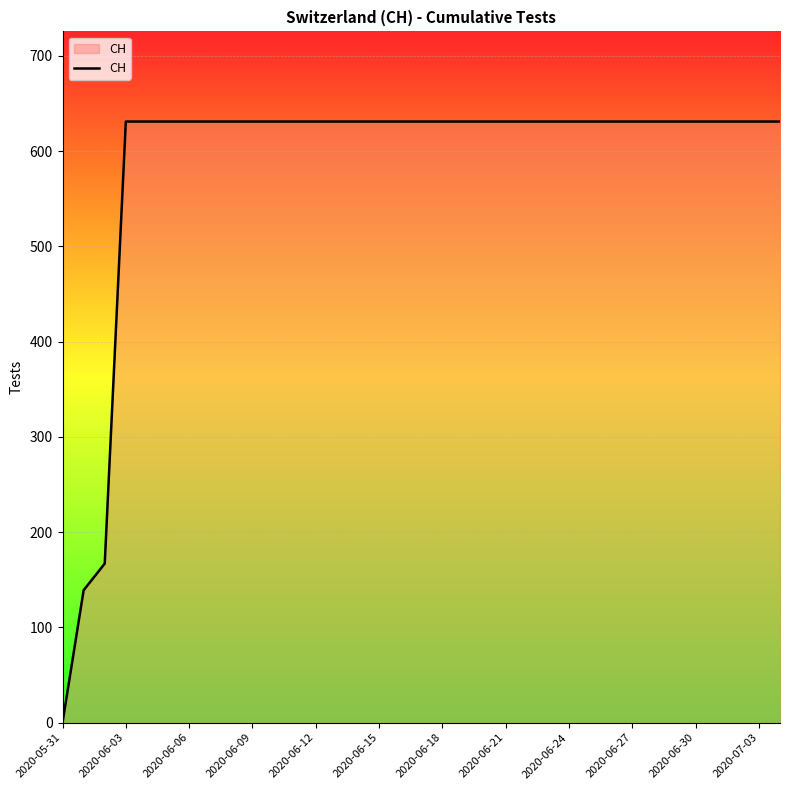

What is the maximum value shown in the chart?

631